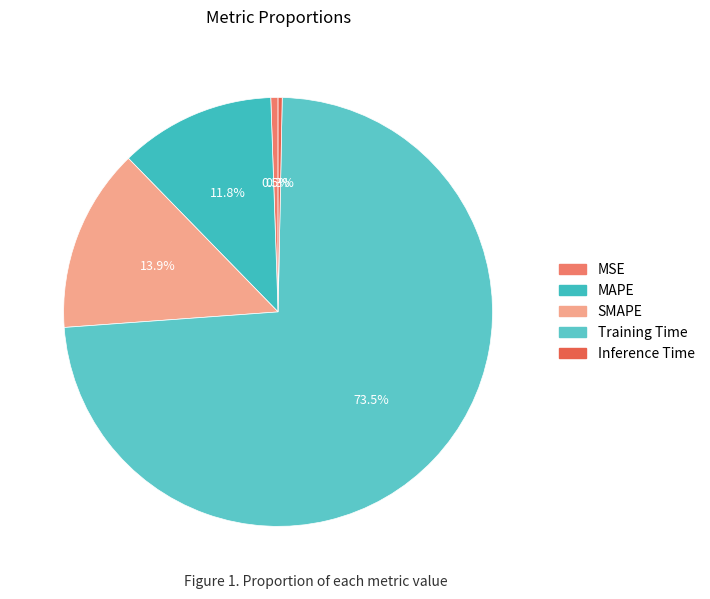

Do SMAPE and Training Time together represent more than half of the pie?

Yes